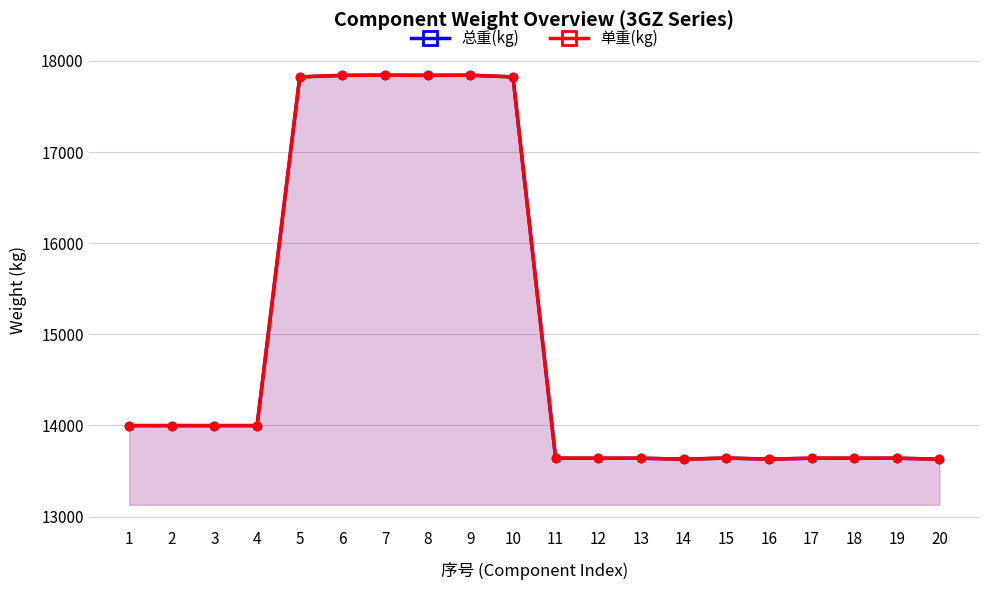

Count the number of data series in this chart.

2